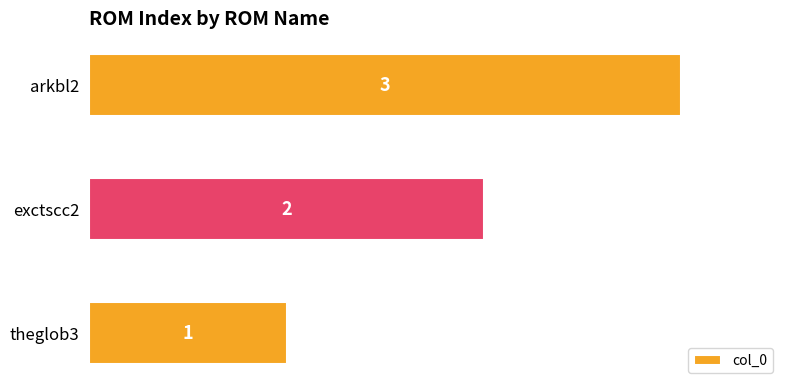

What is the sum of all values?

6